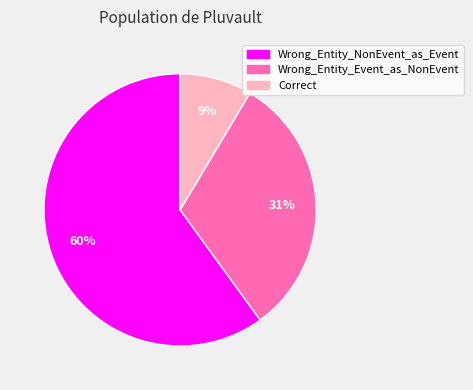

True or false: Wrong_Entity_Event_as_NonEvent accounts for 31% of the total.

True